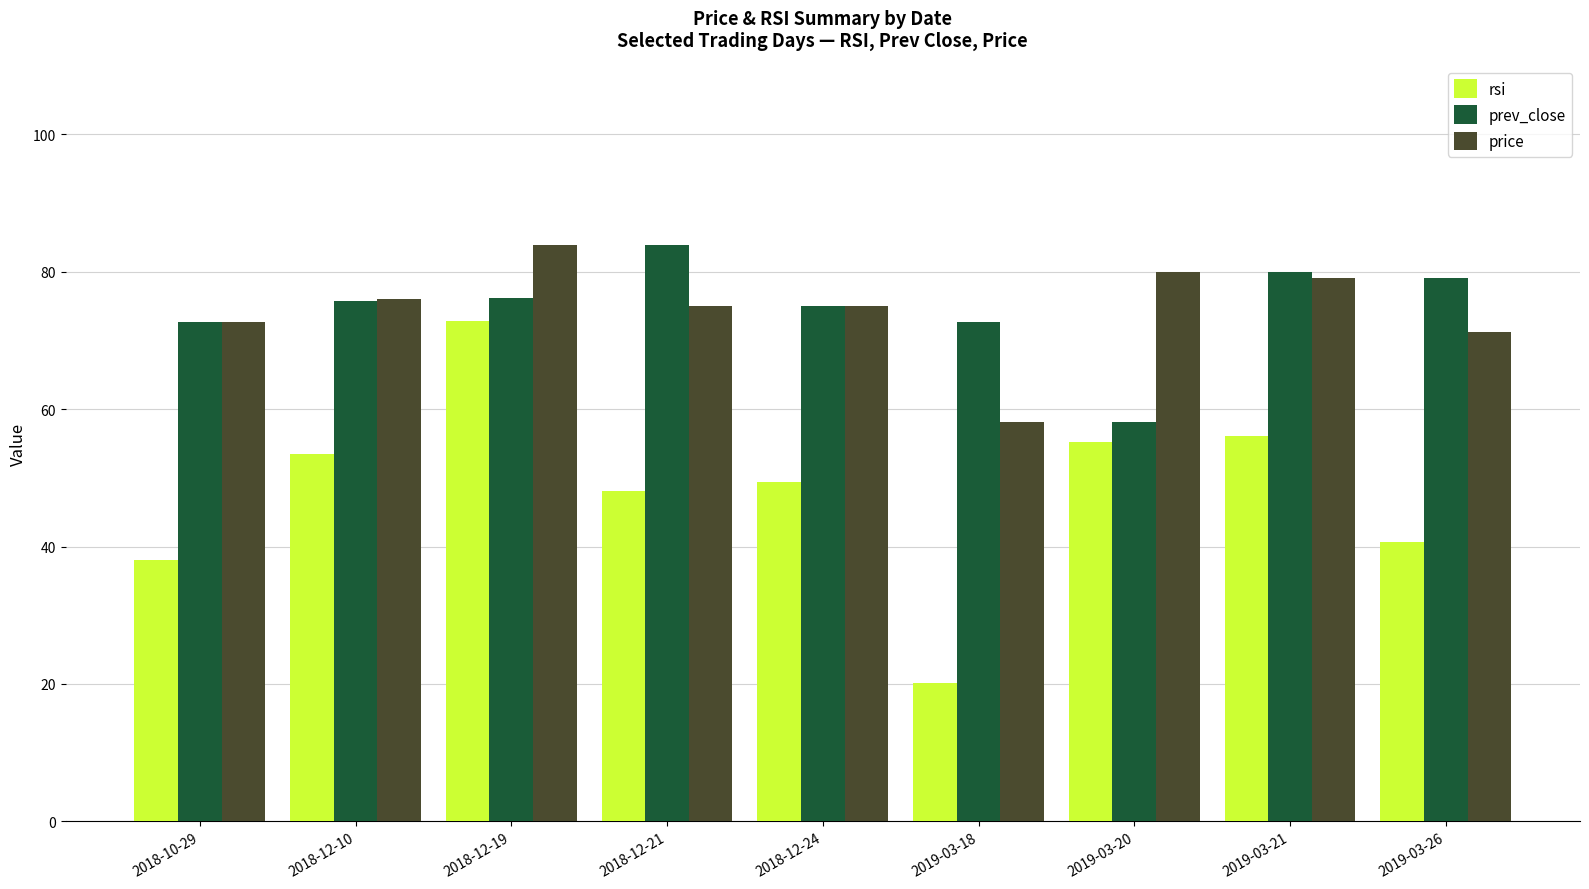

Are the bars horizontal?

No